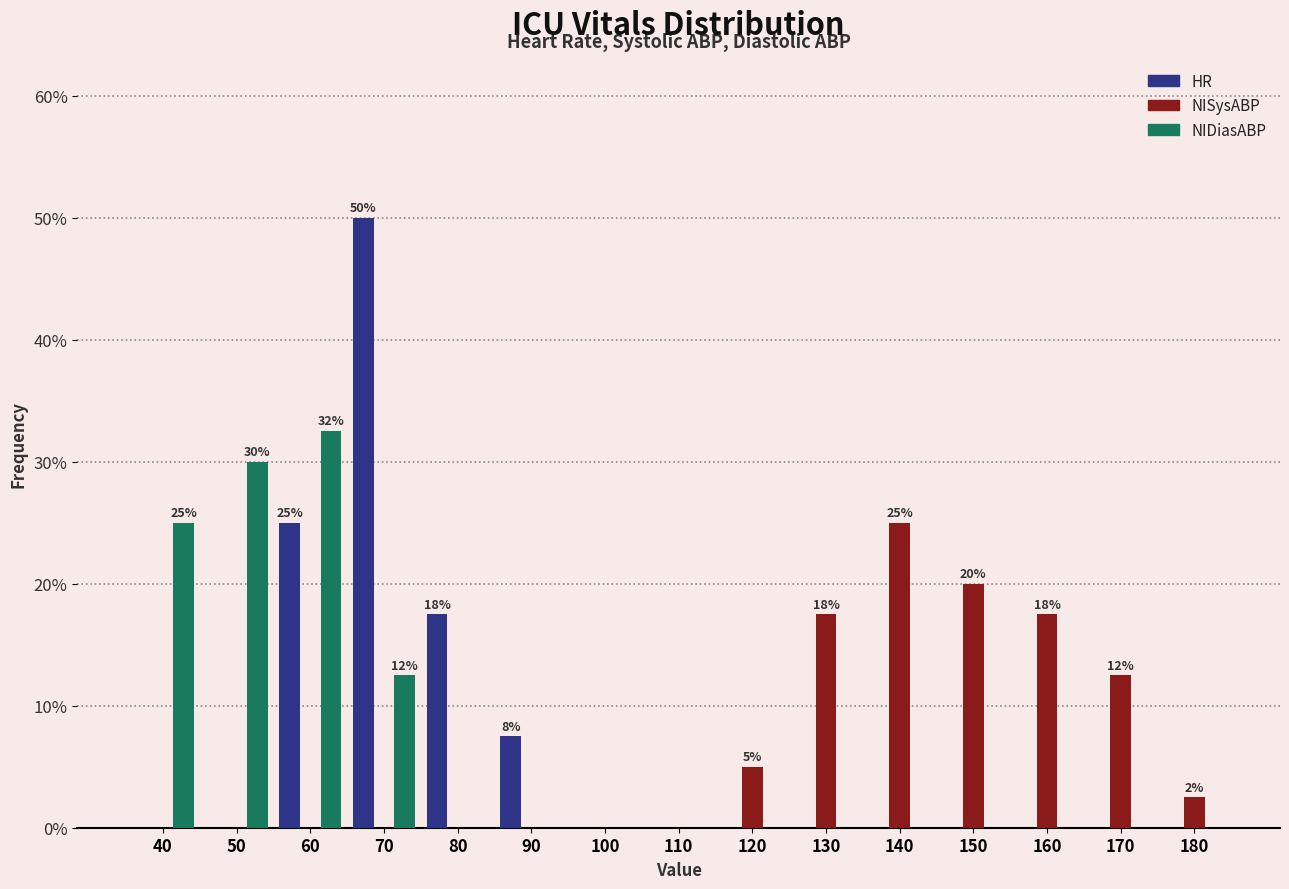

The NISysABP series shows -9.3 at 60. True or false?

False